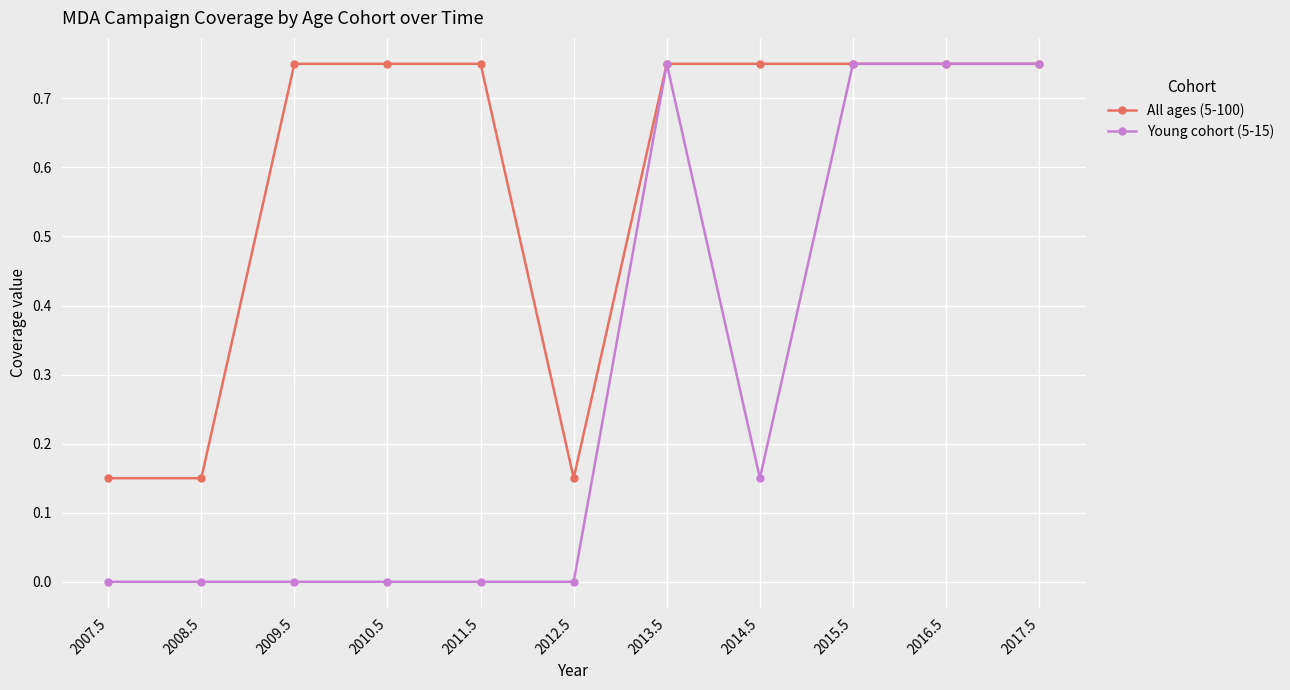

Does the chart display data point markers on the line(s)?

Yes